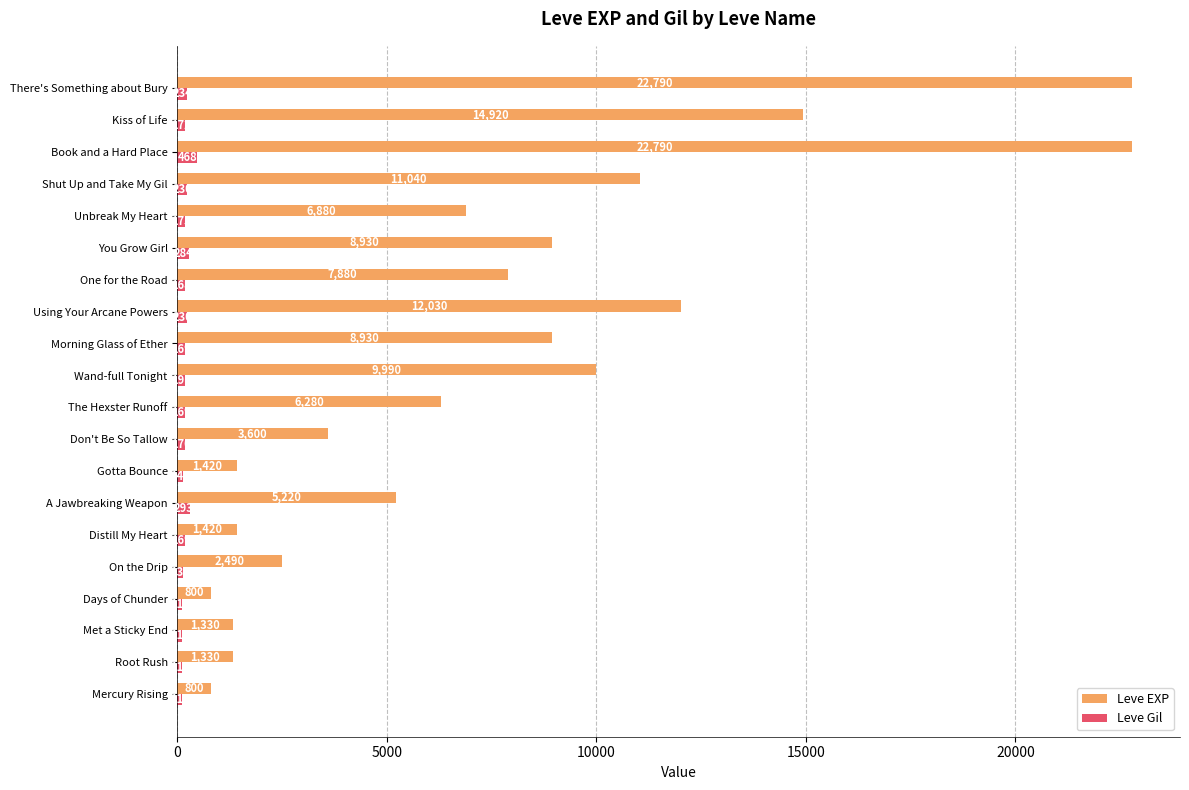

At which category is the sum across all series the highest?

Book and a Hard Place